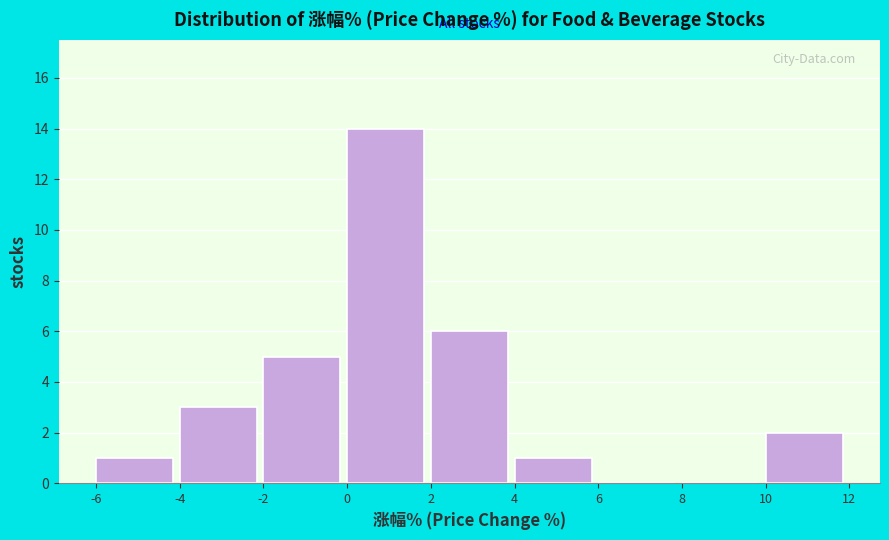

Over which range of the x-axis is the bar tallest?

0 to 2